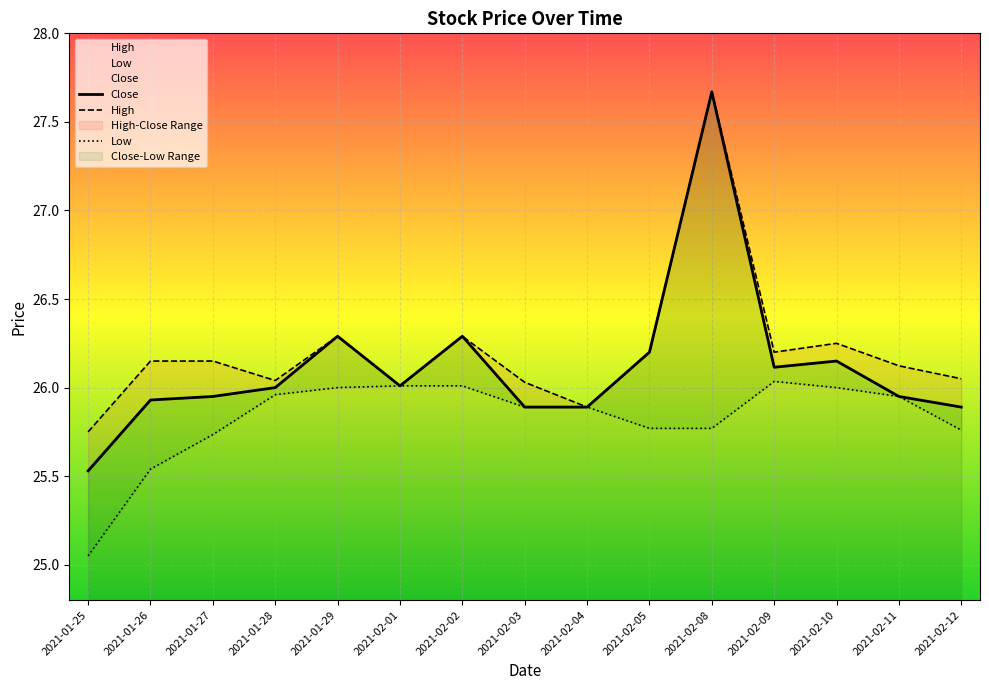

What is the approximate value of High at 2021-01-27?

26.1